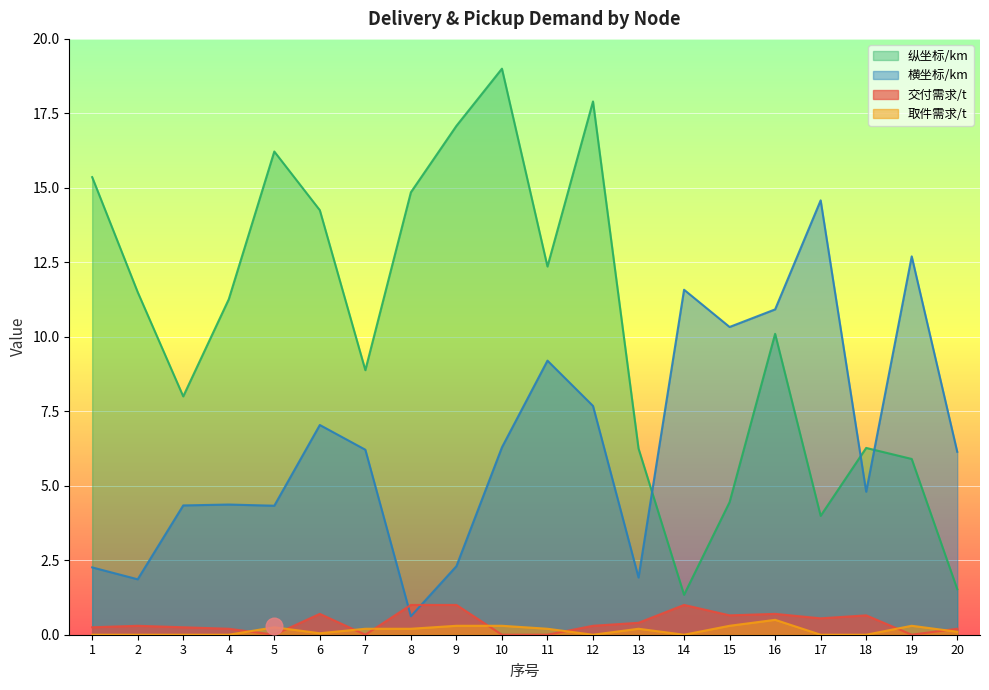

What are all the series names shown in the legend?

纵坐标/km, 横坐标/km, 交付需求/t, 取件需求/t